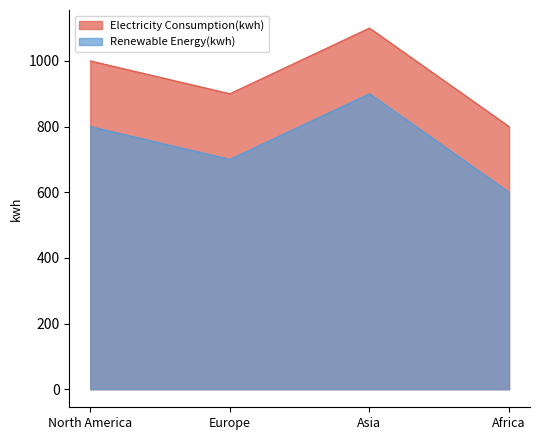

Which label corresponds to the smallest value in the chart?

Africa